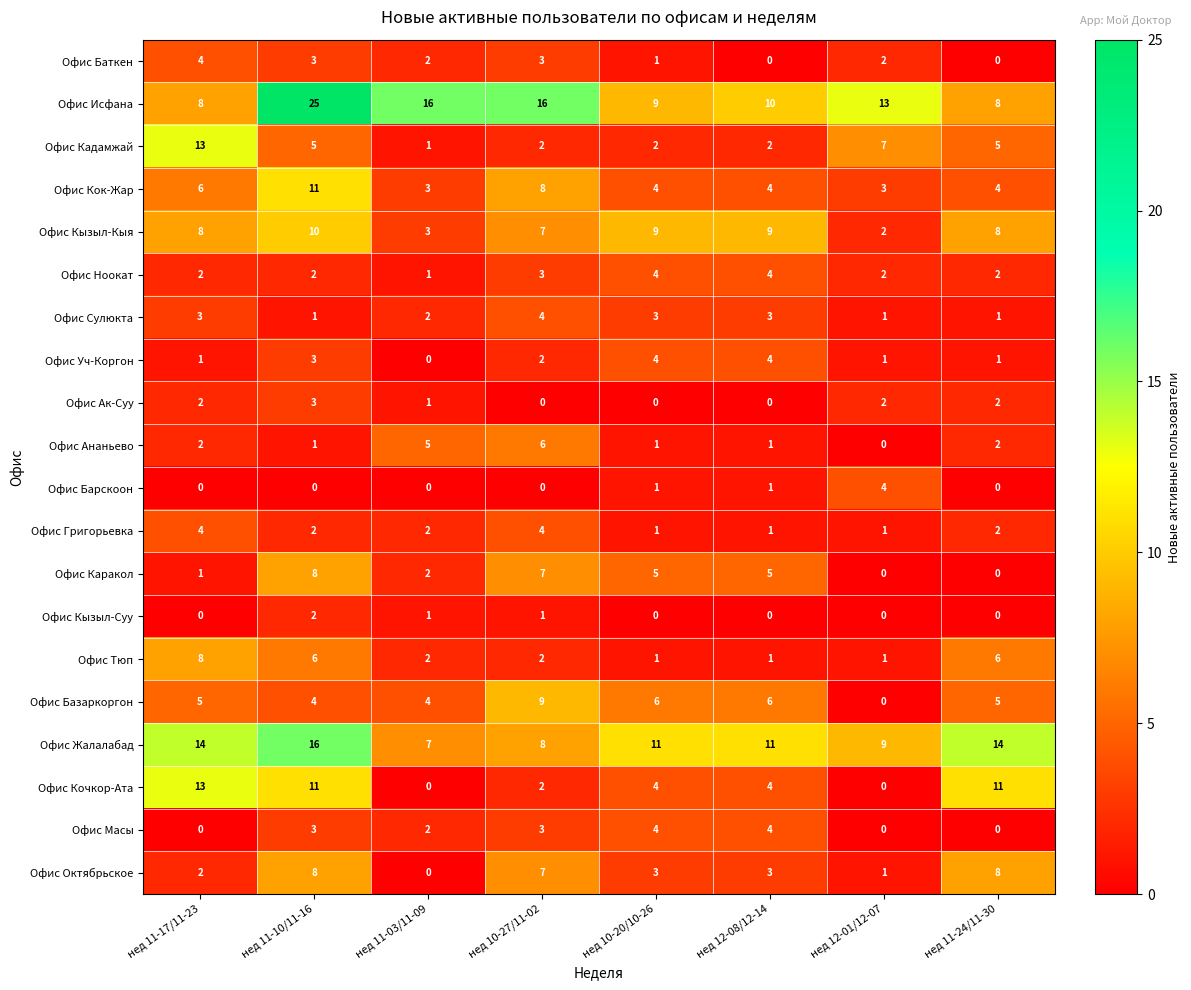

At how many categories does at least one series exceed 8?

8